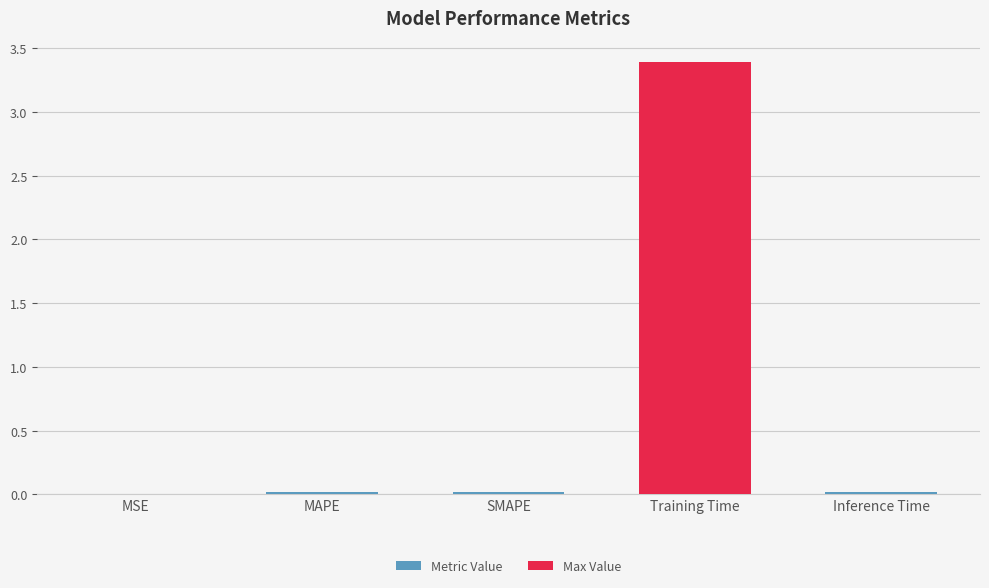

The value of Metric Value at MSE is 0.0. True or false?

True